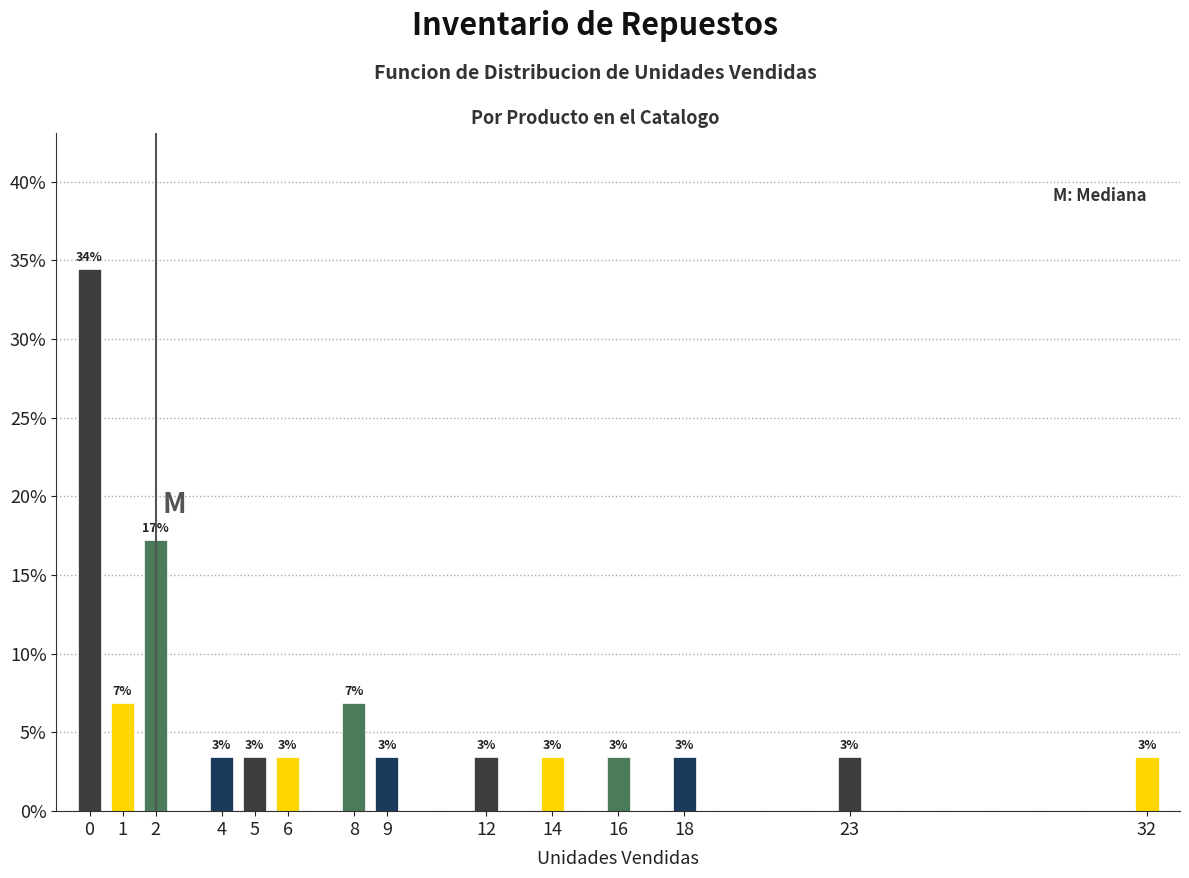

Are the bars horizontal?

No